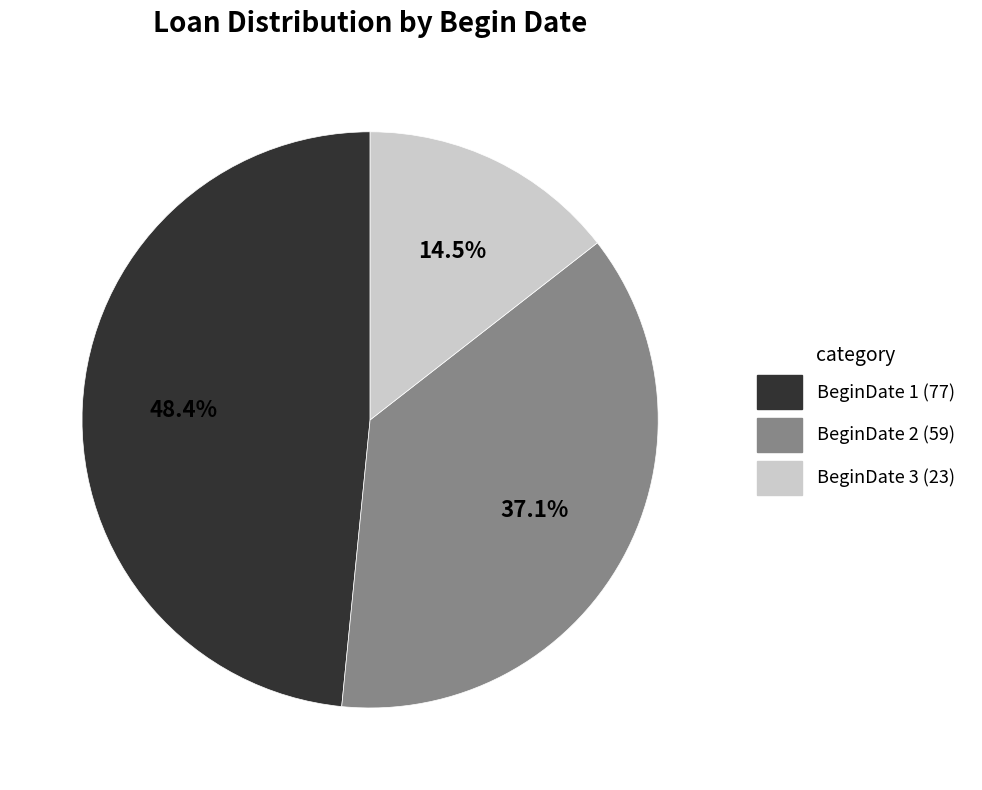

Between BeginDate 3 and BeginDate 1, which is larger?

BeginDate 1